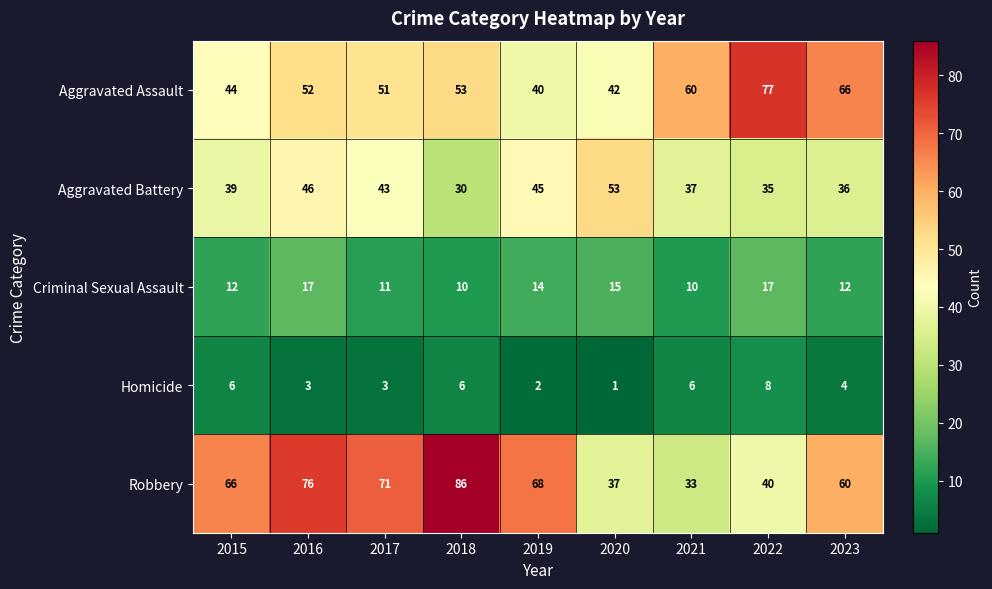

What is the sum of the Aggravated Battery values at 2022 and 2021?

72